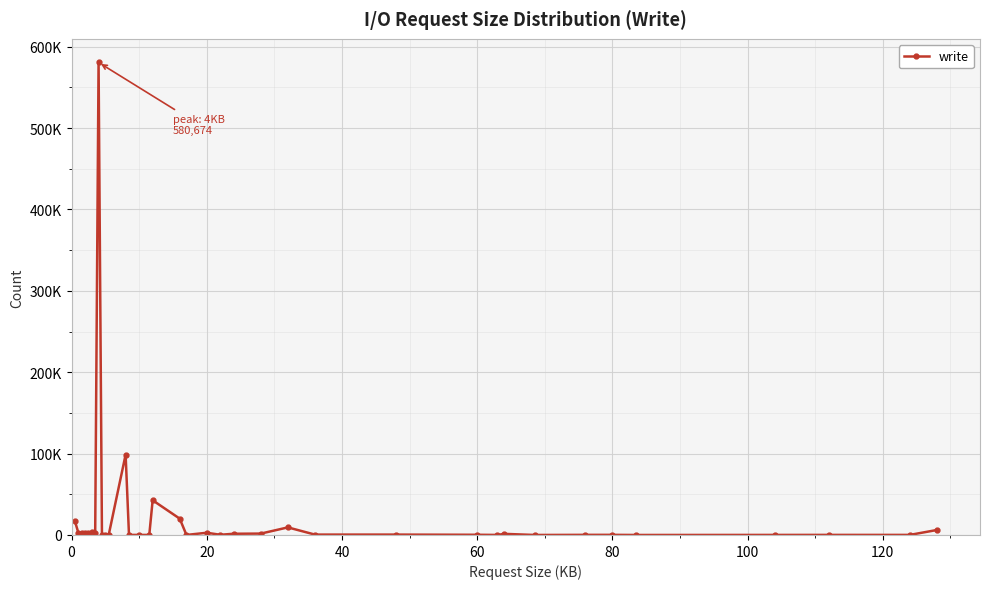

Is this an area chart (filled region under the line)?

No